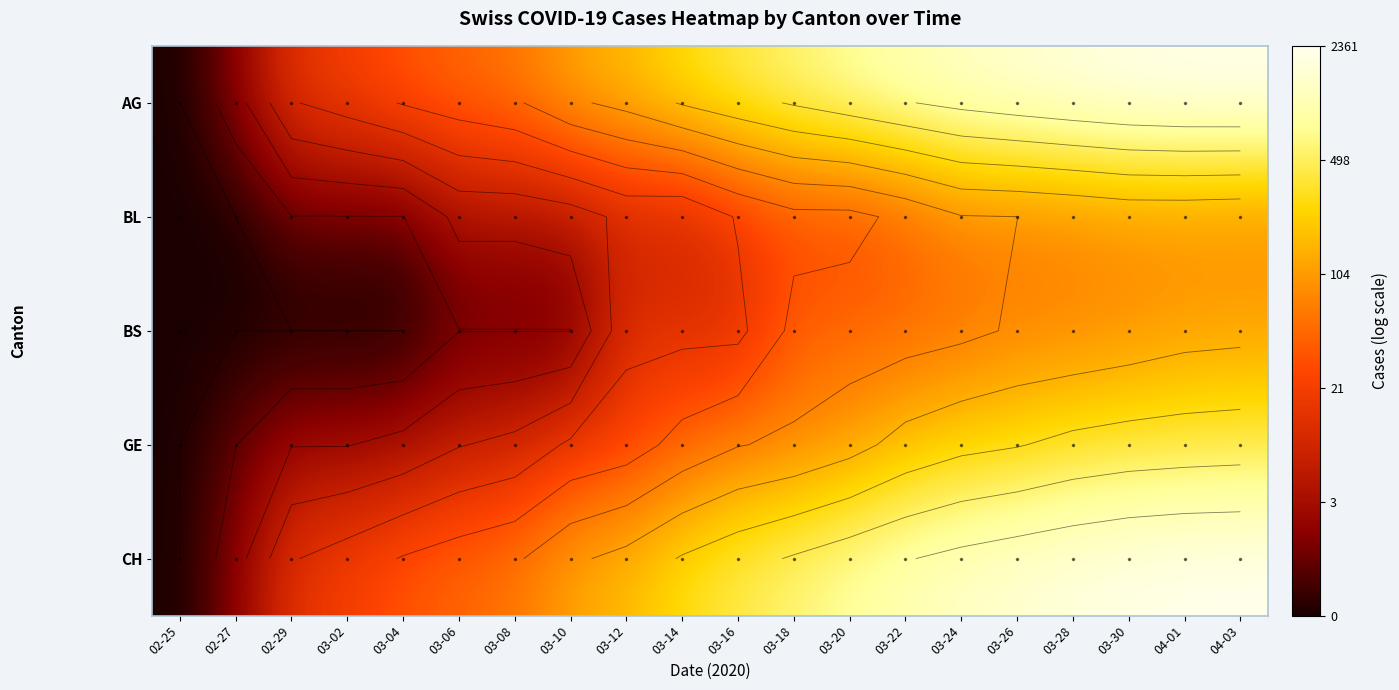

At which category is the sum across all series the highest?

04-03